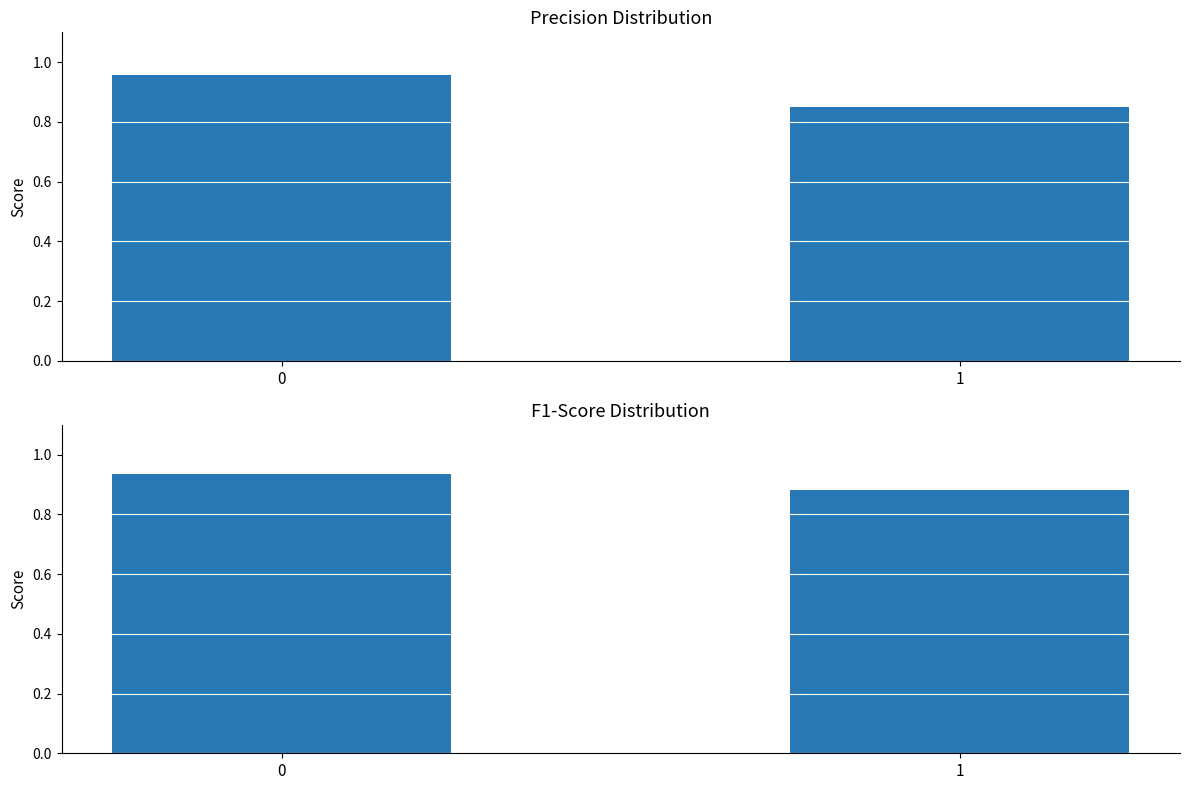

The f1-score series shows 0.4 at 1. True or false?

False